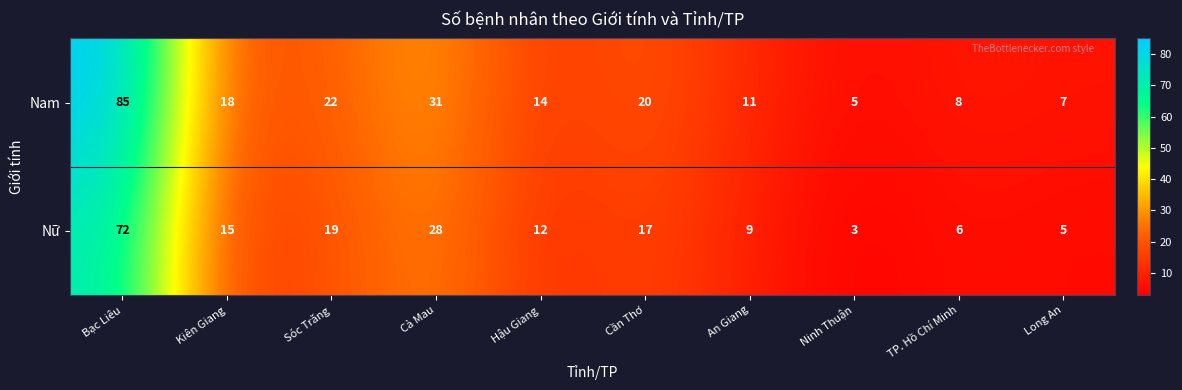

What value does the Nữ series have at Long An?

5